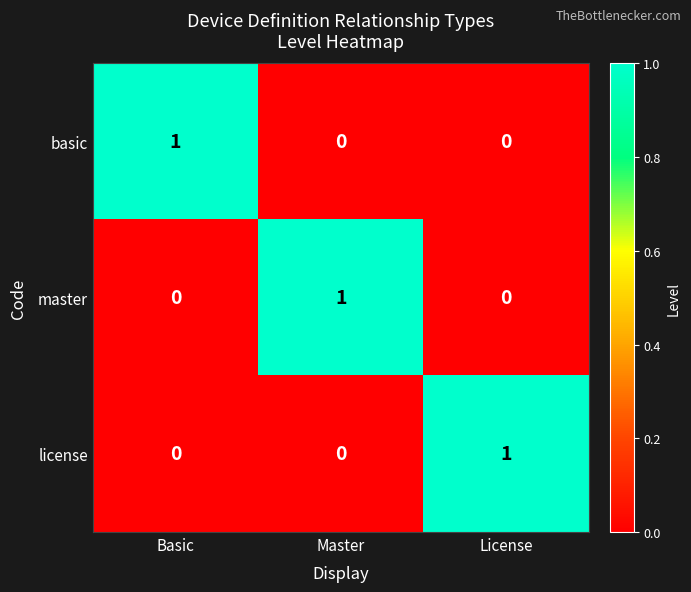

True or false: basic has a value of 1 at Basic.

True